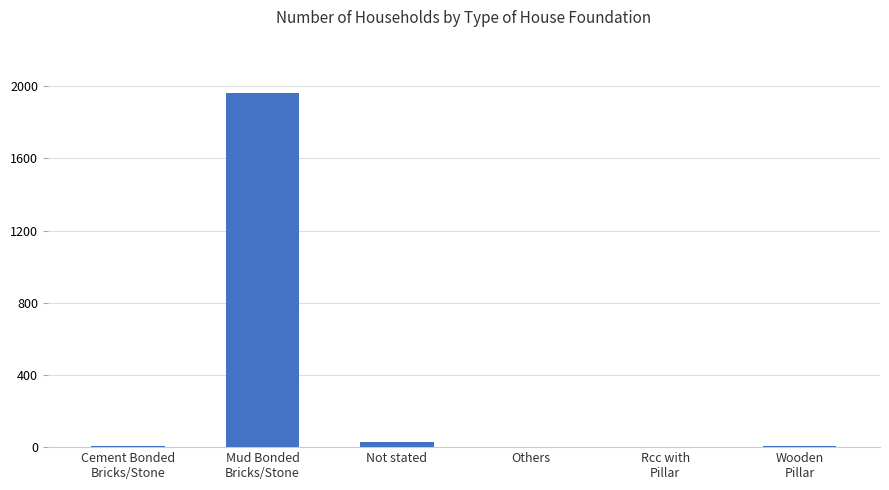

What is the maximum value shown in the chart?

1963